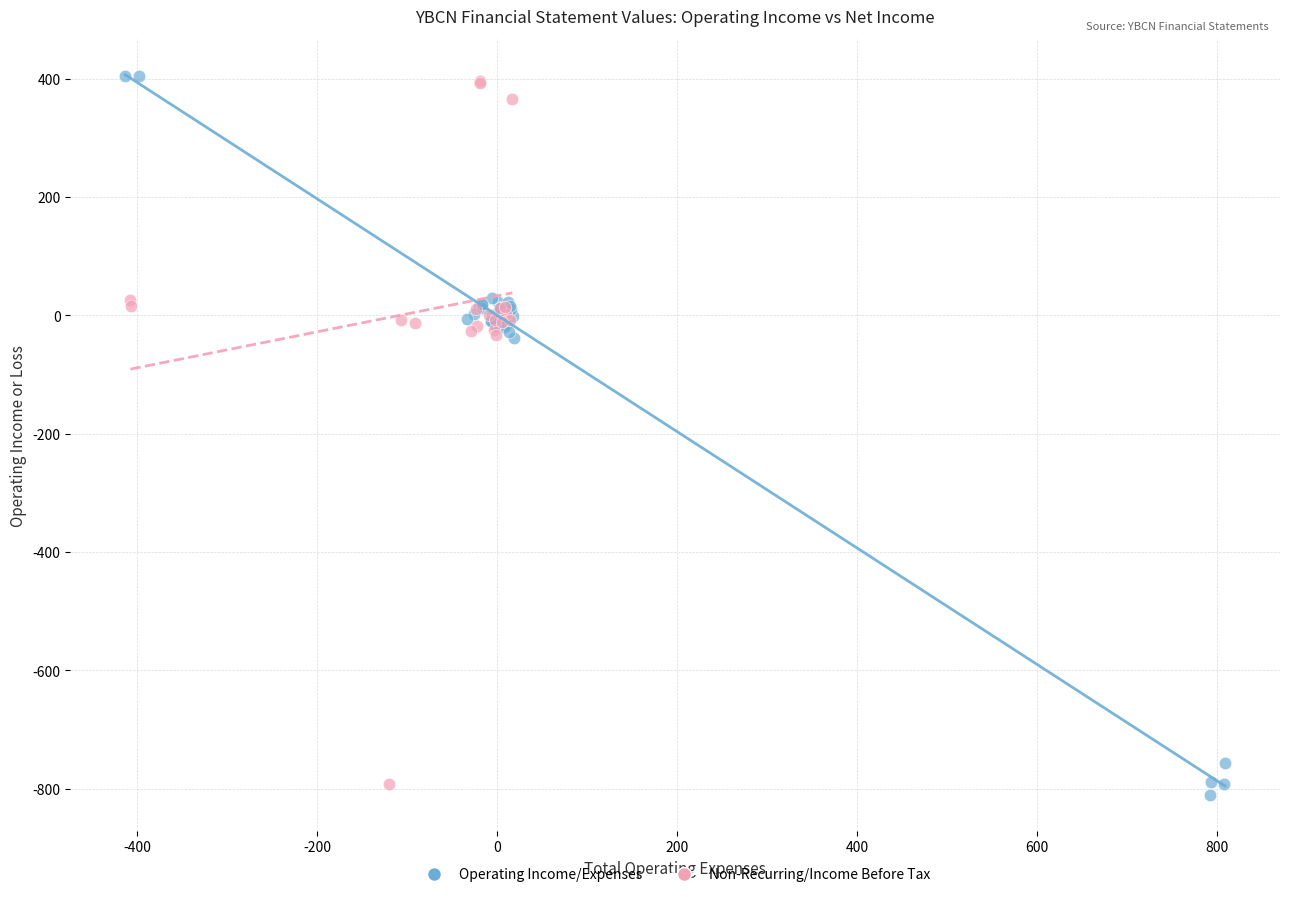

Which series has the largest Y range (max minus min)?

Operating Income/Expenses